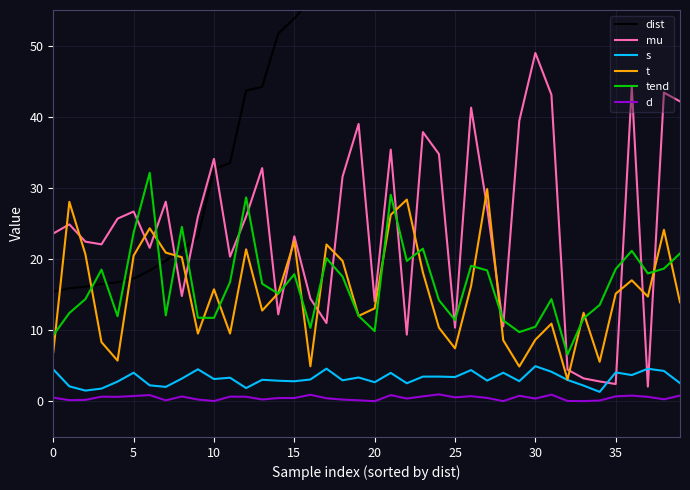

How many lines are shown in the chart?

6